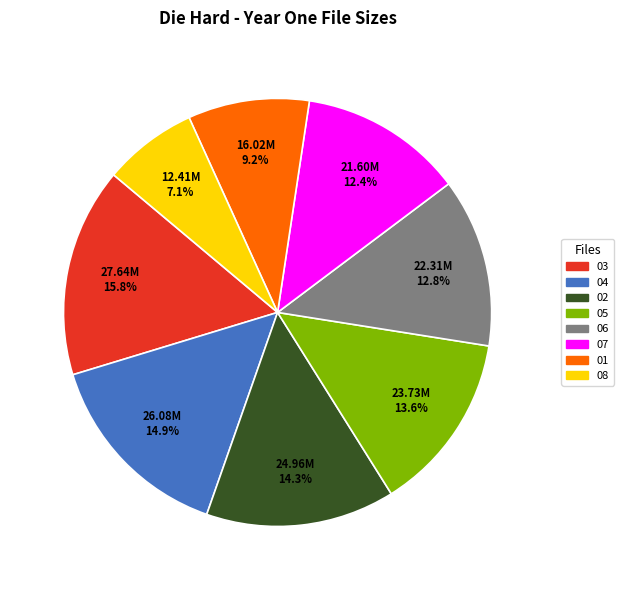

To the nearest percent, what is the difference between the largest and smallest slice percentages?

9%